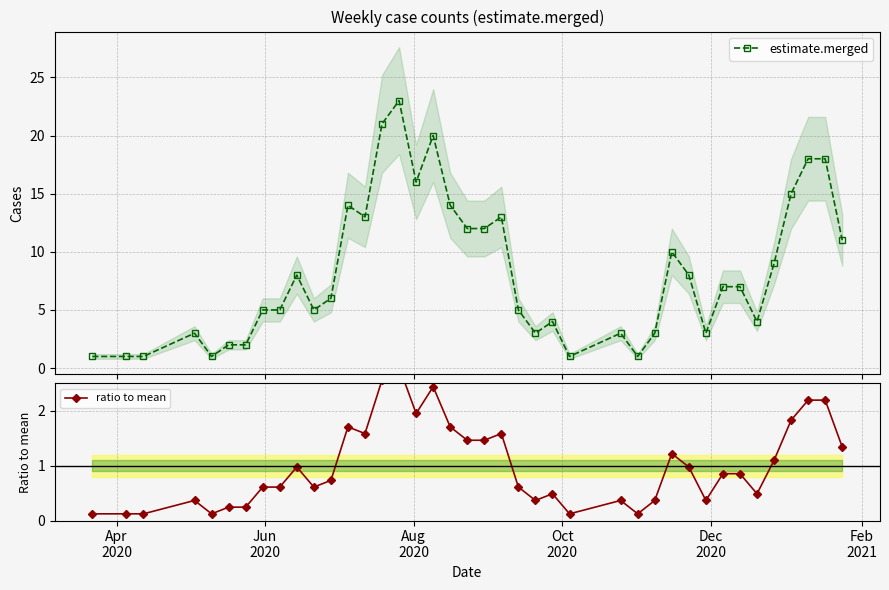

Which series has the largest range (max minus min)?

estimate.merged